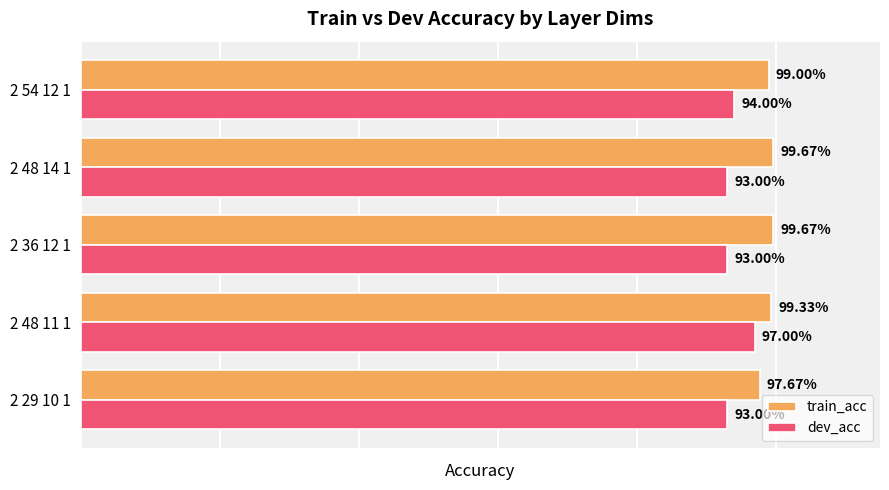

What are all the series names shown in the legend?

train_acc, dev_acc